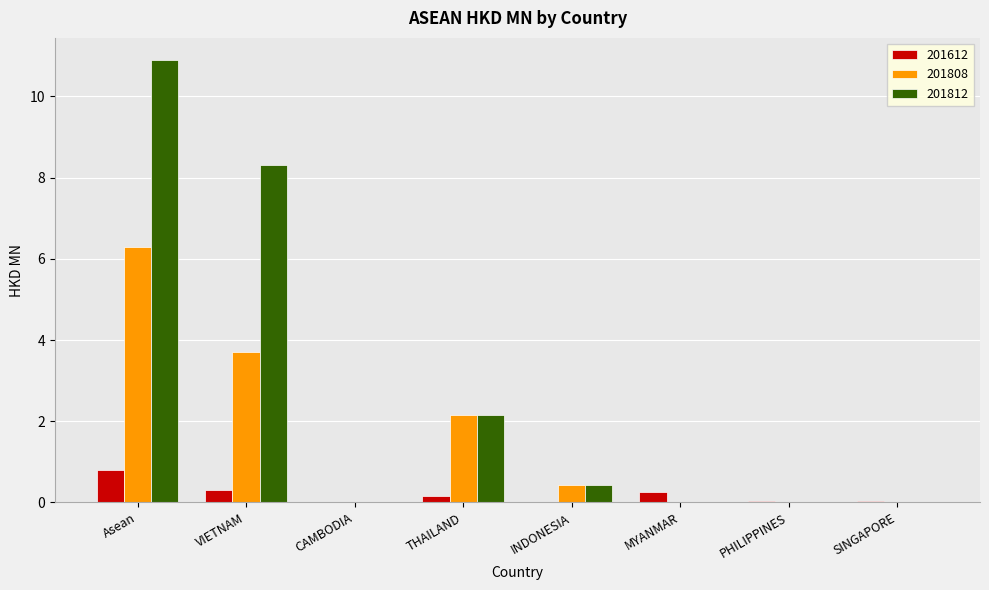

What is the maximum value shown in the chart?

10.9